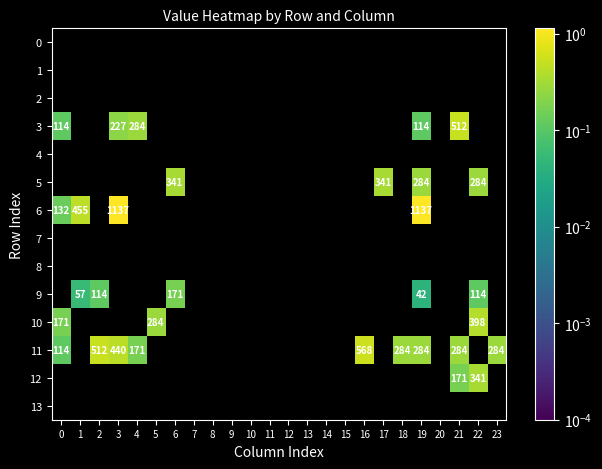

True or false: 10 has a value of -0.2 at 1.

False